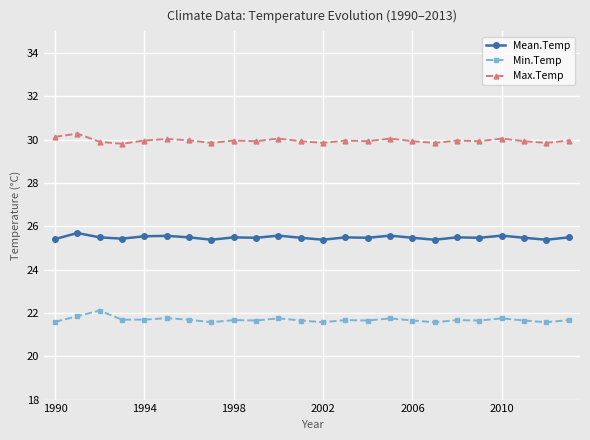

What is the difference between the maximum and minimum values in the Min.Temp series?

0.5